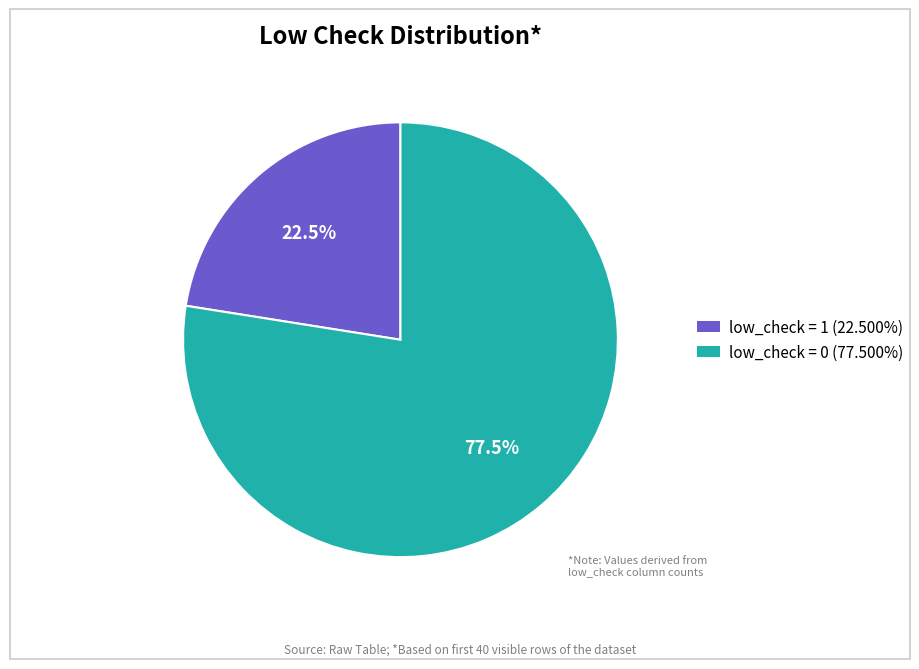

To the nearest percent, what is the combined percentage of low_check = 0 and low_check = 1?

100%